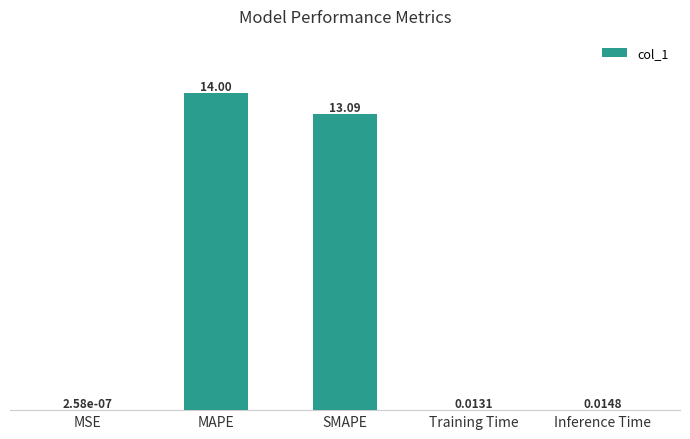

At which label is the value closest to 7?

SMAPE